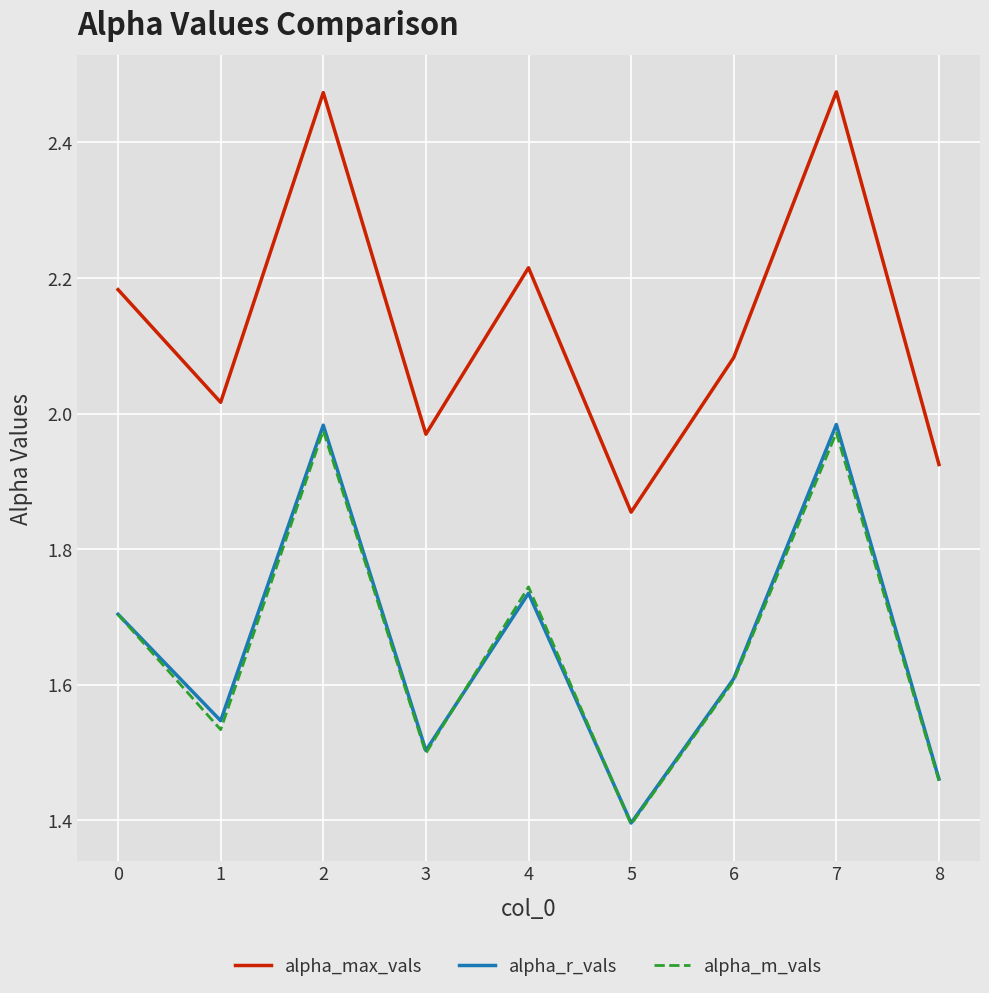

Is it true that alpha_r_vals equals 2.9 at 2?

False